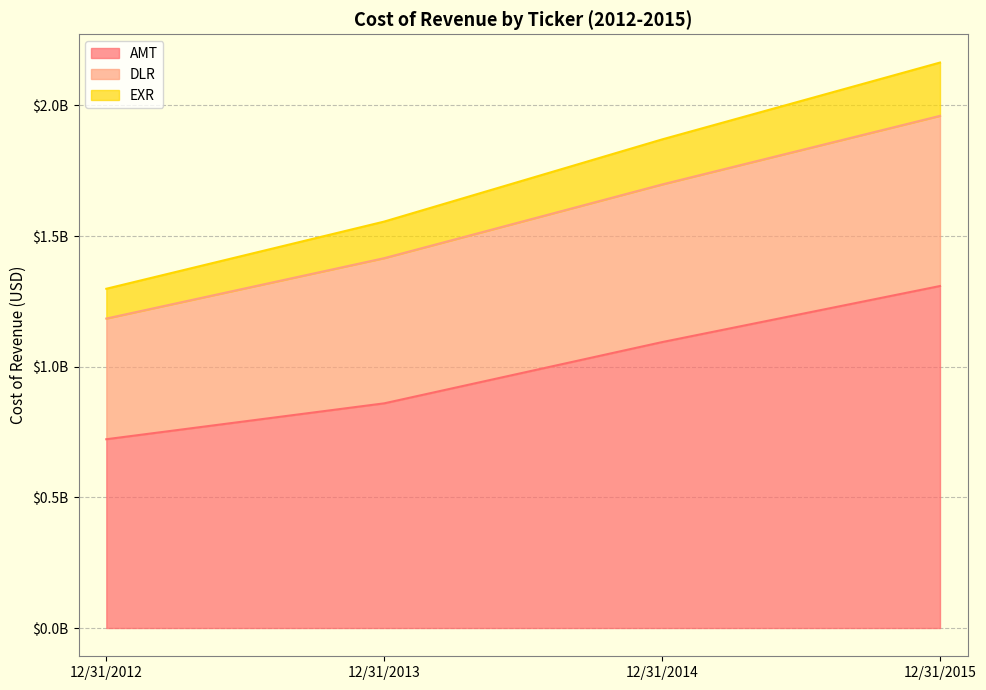

True or false: AMT and EXR intersect in this chart.

False